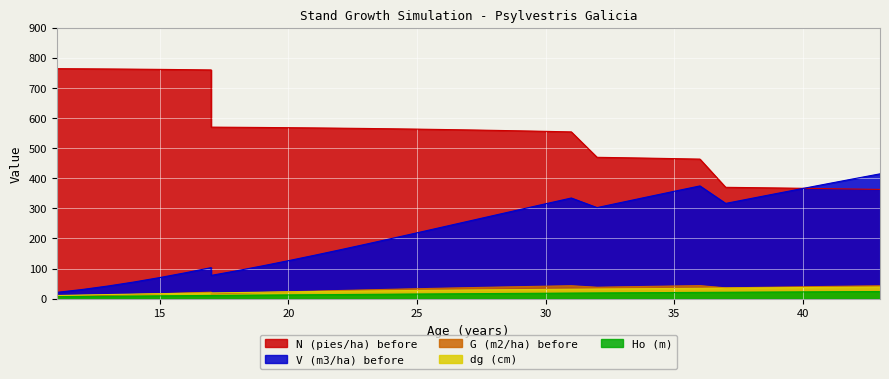

Which label corresponds to the largest value in the chart?

11